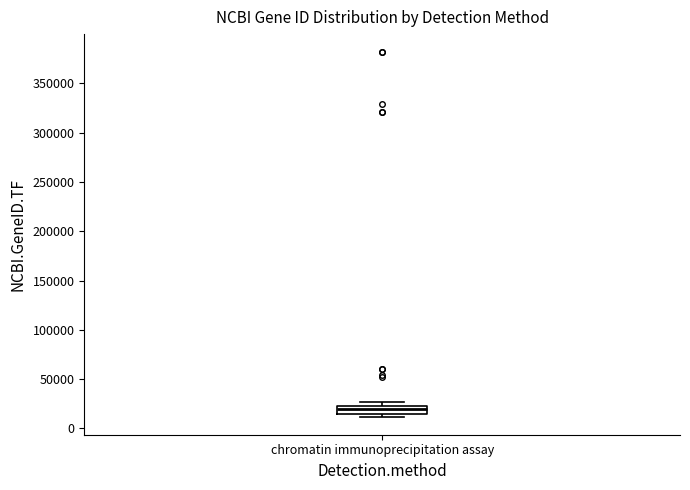

Where is the lower edge of the box for chromatin immunoprecipitation assay on the y-axis? The values are not printed on the chart, so give them approximately, as read against the axis.

15000